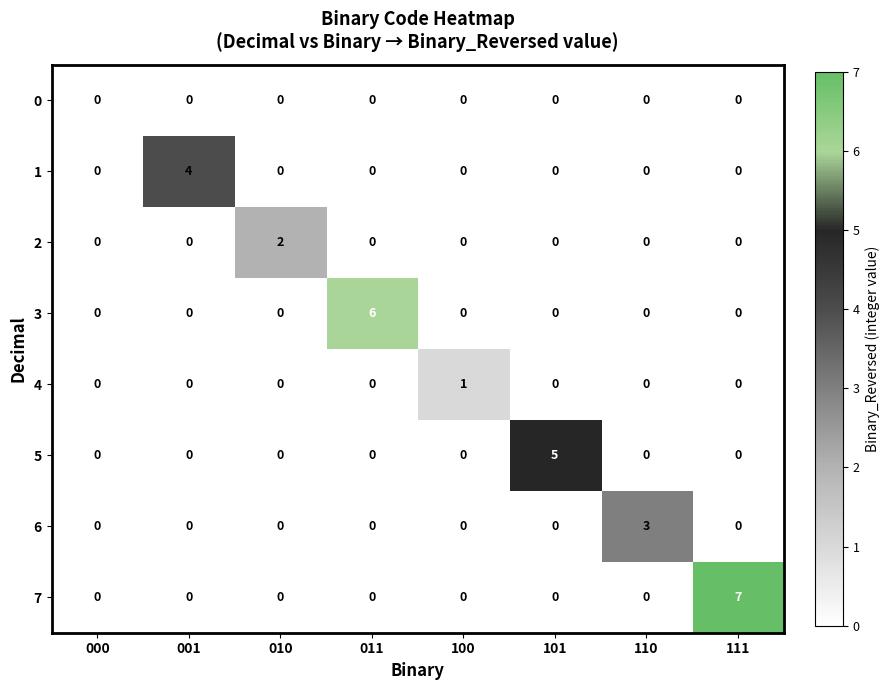

What is the total value across all series at 001?

4